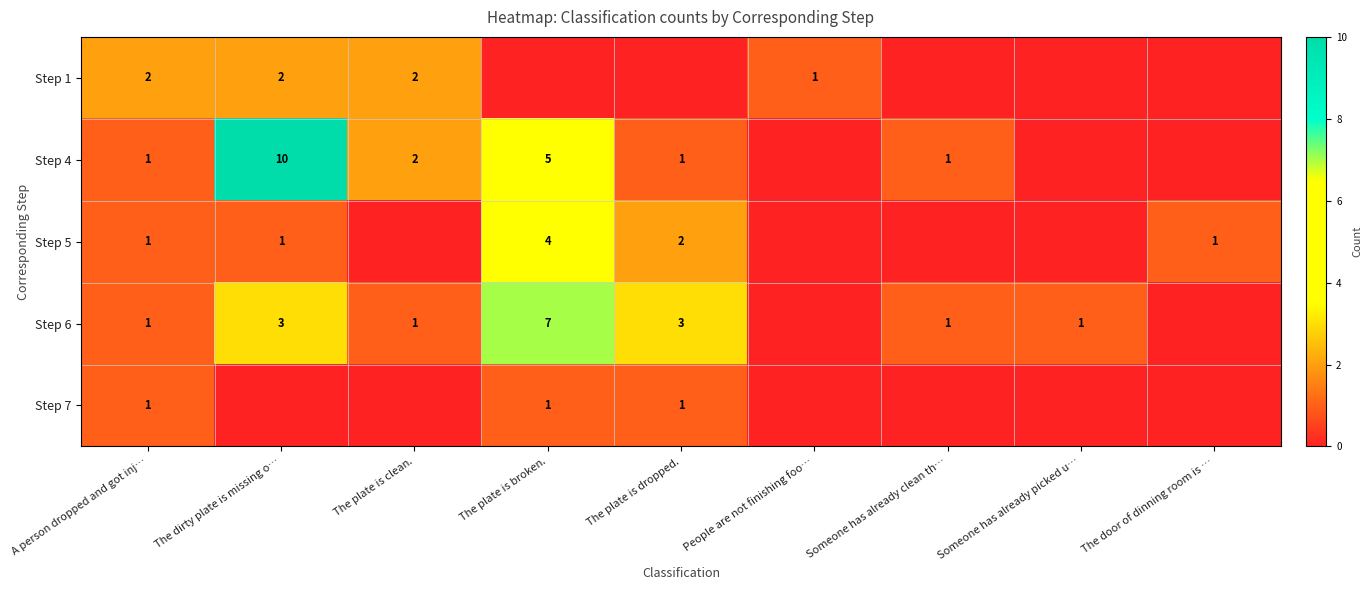

What is the difference between the highest and lowest values at The plate is dropped.?

3